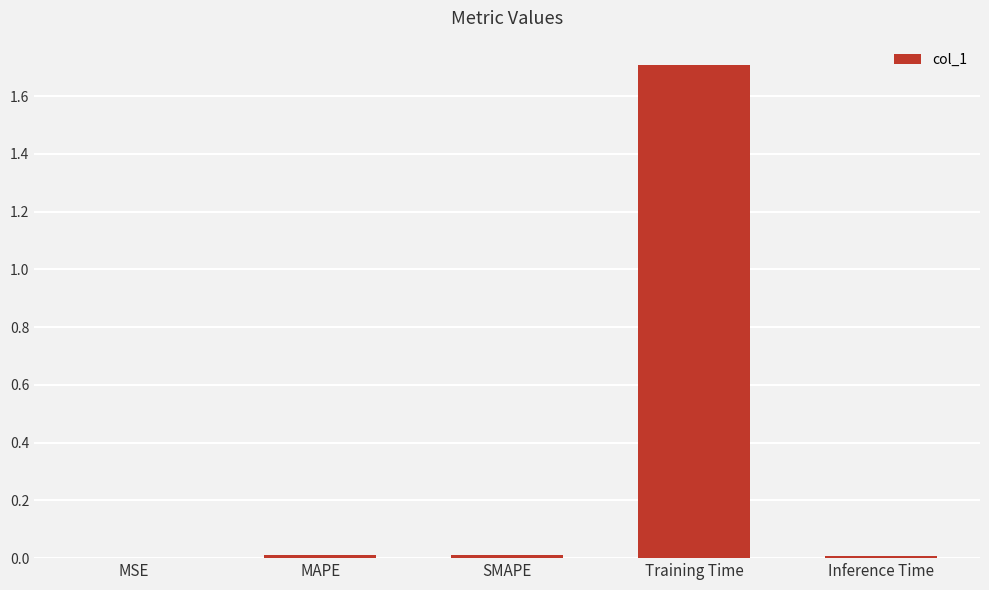

What is the greatest value displayed?

1.7